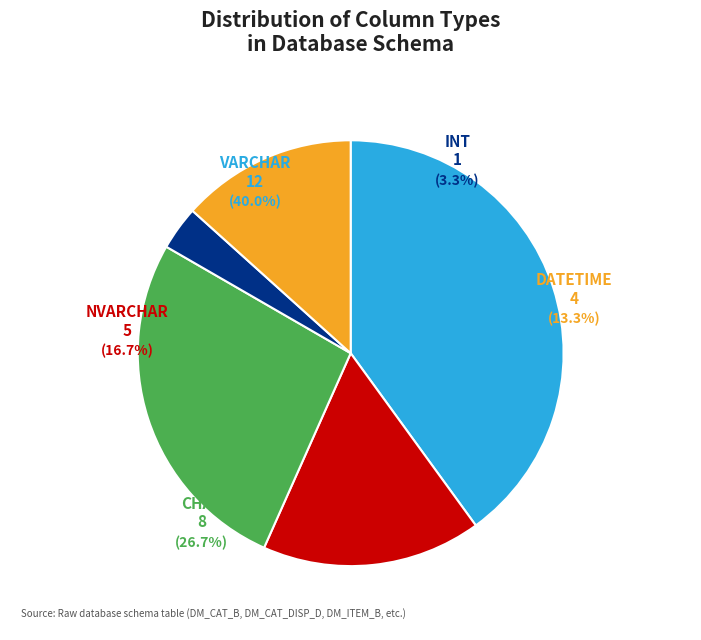

Does DATETIME represent more than half of the total?

No